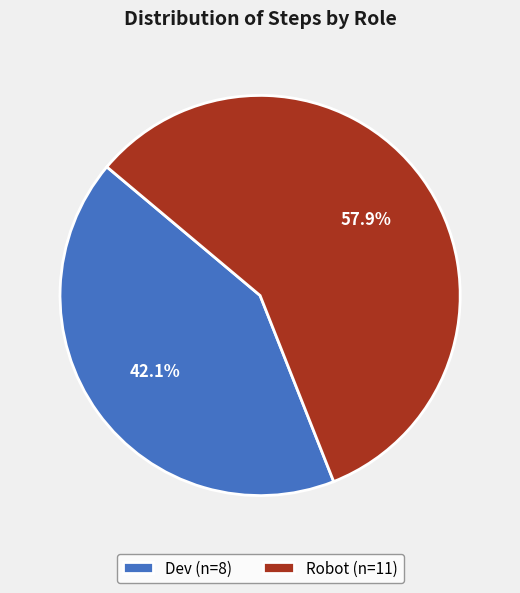

Is it true that Dev is 42% of the pie?

True